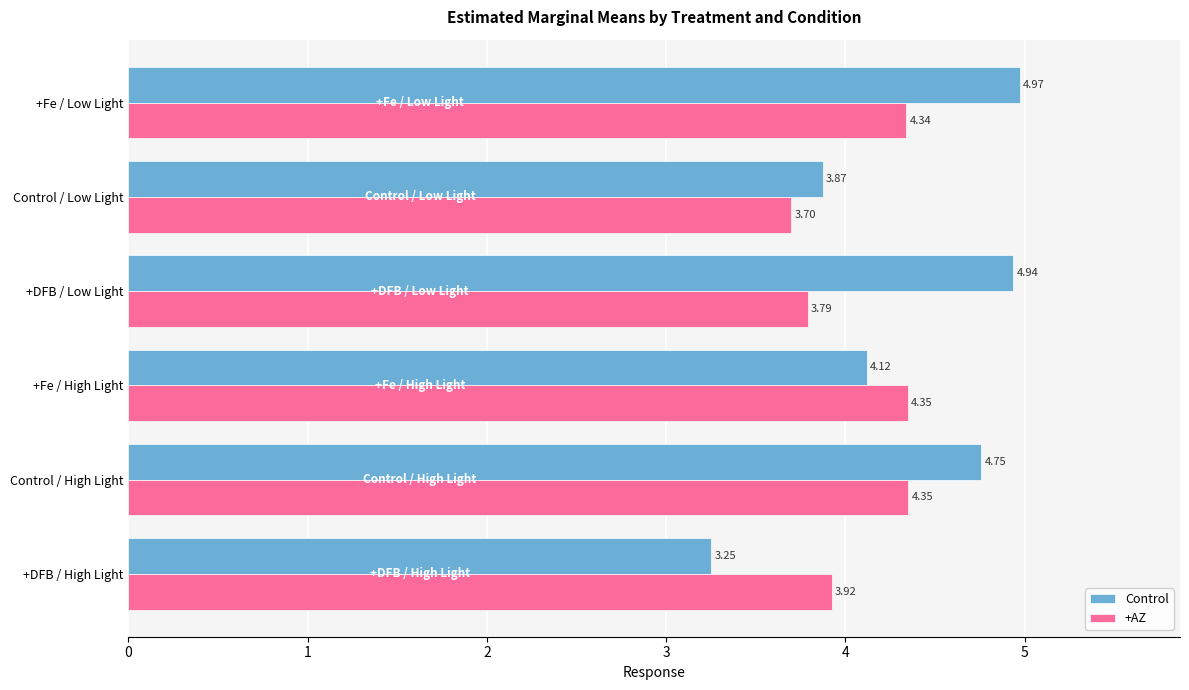

Rank the series by their average value, from highest to lowest.

Control, +AZ